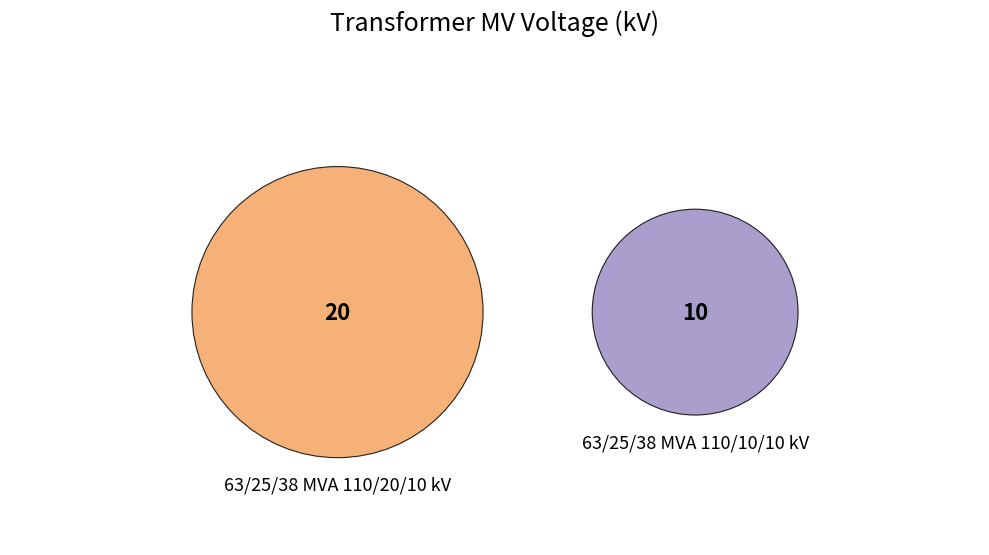

Which slice is the smallest?

63/25/38 MVA 110/10/10 kV